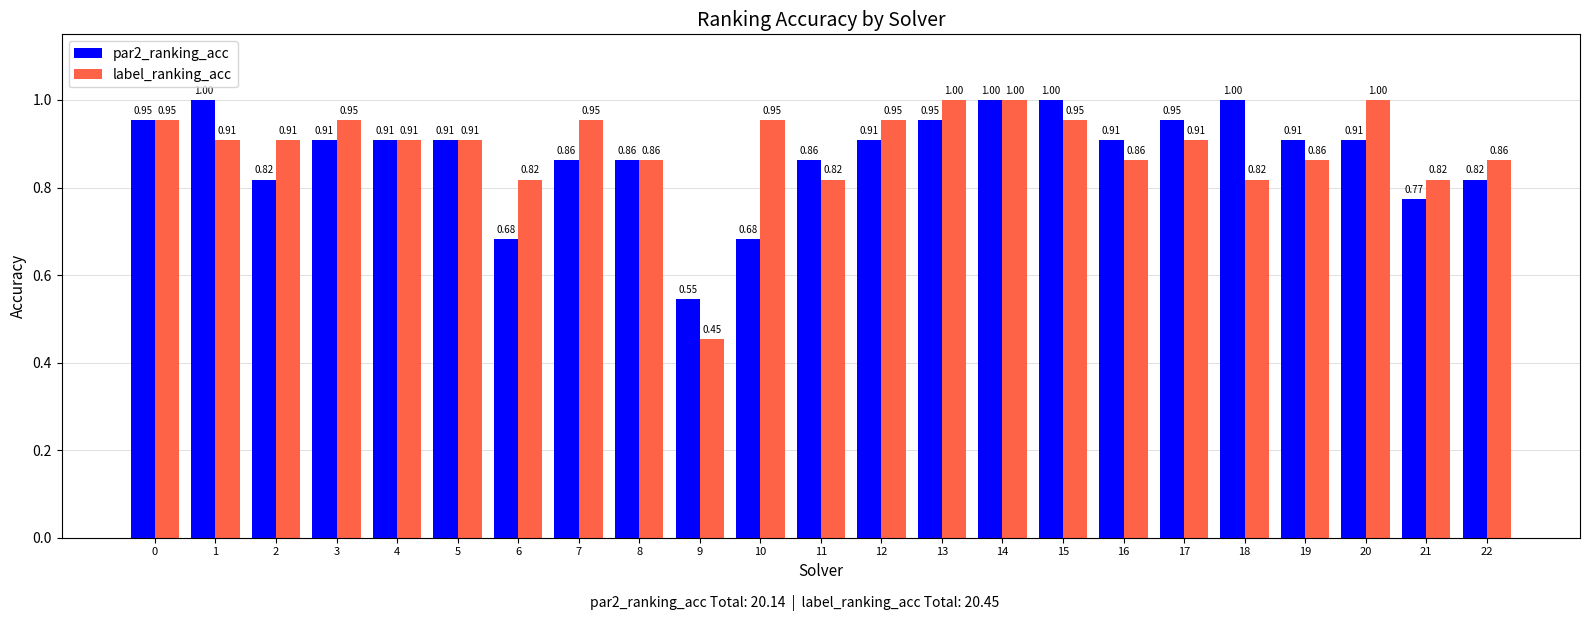

List the series in order of their overall mean, highest first.

label_ranking_acc, par2_ranking_acc